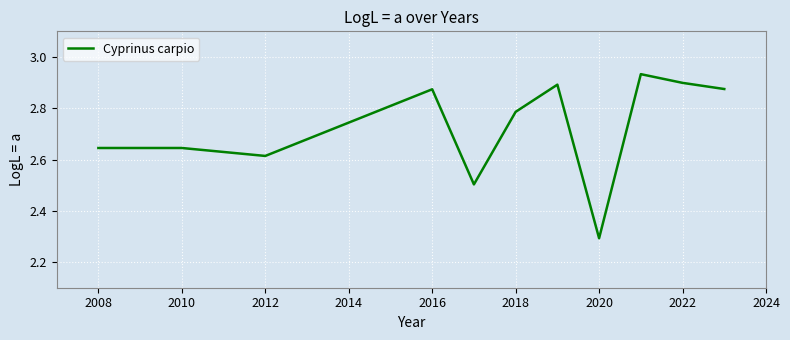

What is the minimum value shown in the chart?

2.3